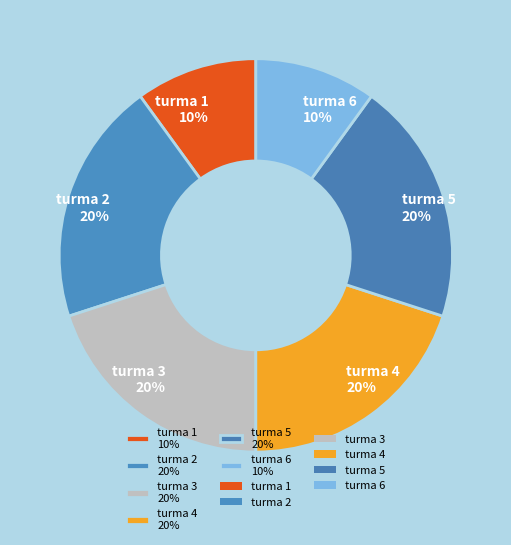

What percentage is the turma 3 20% slice, to the nearest percent?

20%